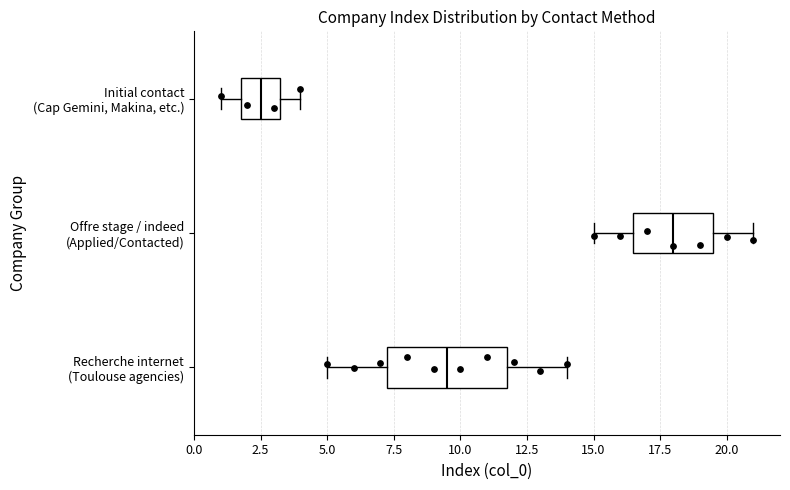

Comparing the boxes themselves (not the whiskers), which one is the widest?

Recherche internet (Toulouse agencies)